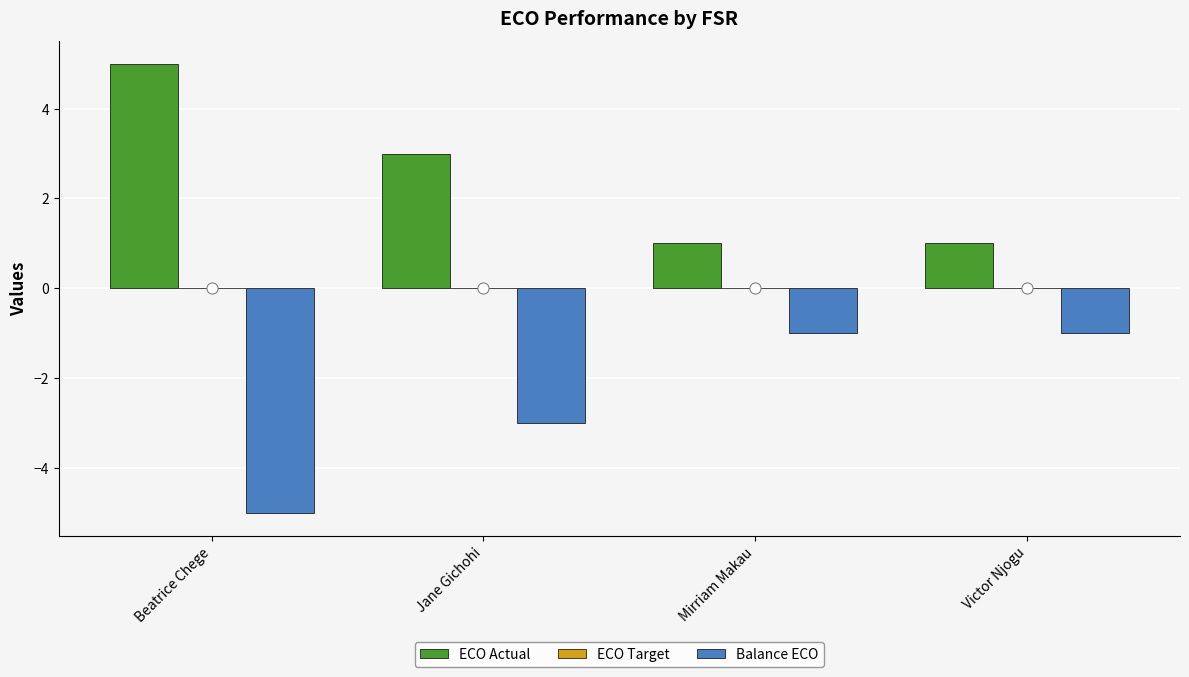

What is the label of the 1st bar from the right?

Victor Njogu